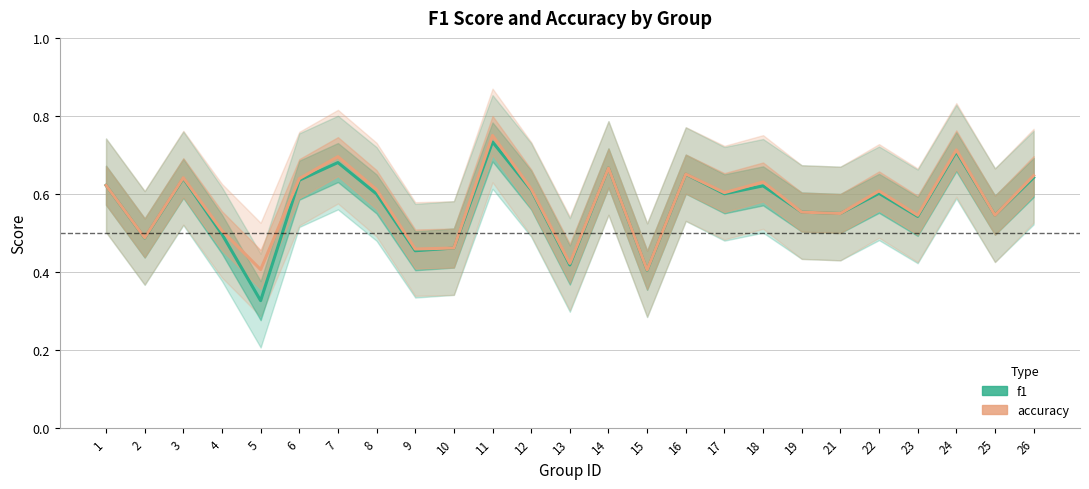

True or false: f1 has more than 2 interior local peaks.

True